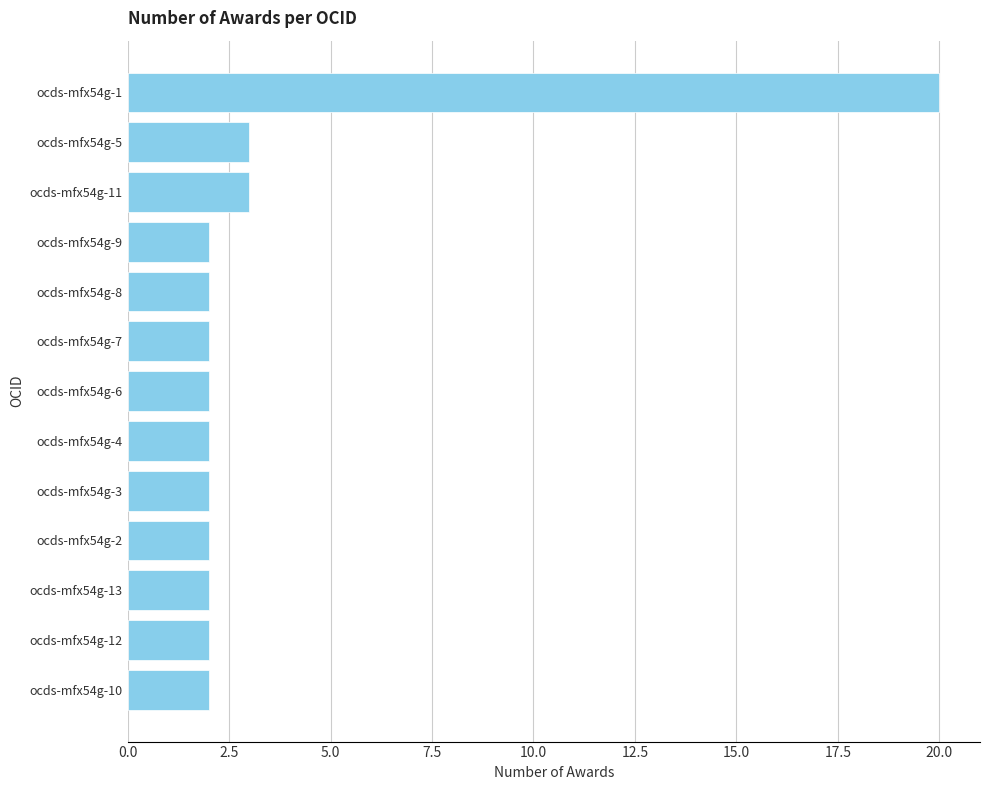

What is the maximum value shown in the chart?

20